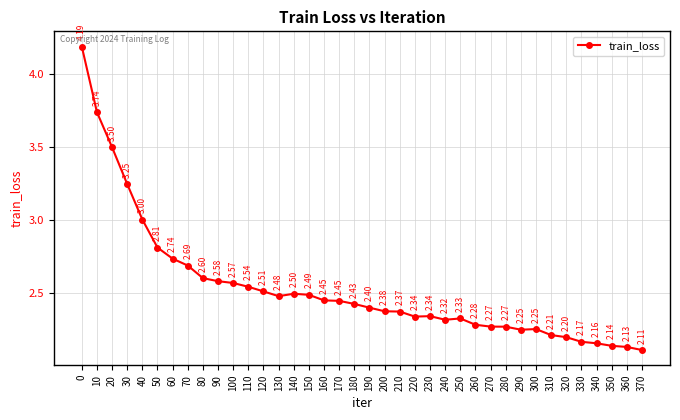

At which category does the data reach its first local peak?

140